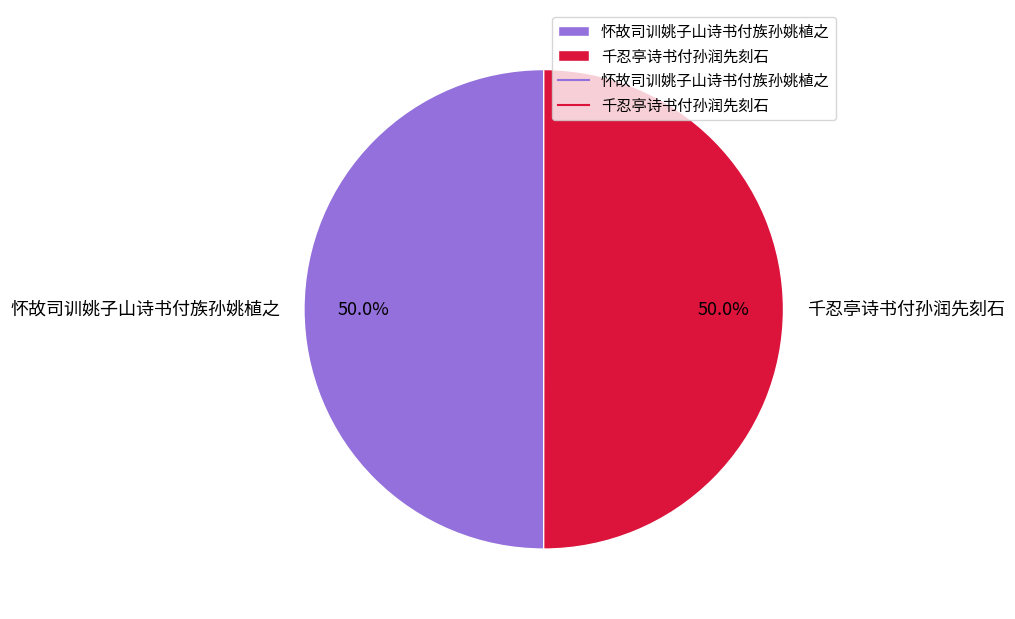

Do 千忍亭诗书付孙润先刻石 and 怀故司训姚子山诗书付族孙姚植之 together represent more than half of the pie?

Yes